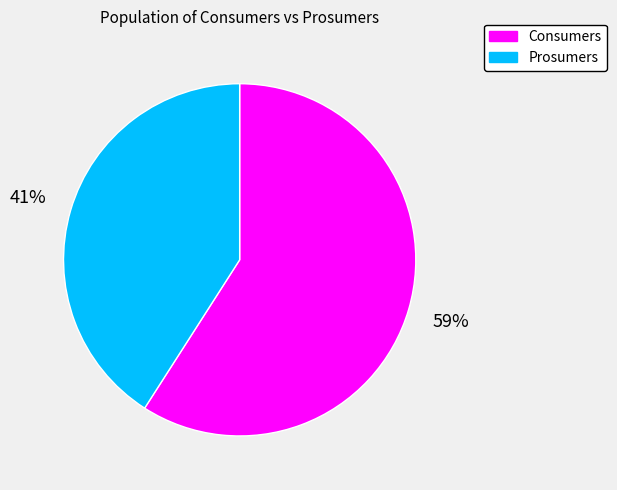

The Prosumers slice represents 41% of the pie. True or false?

True